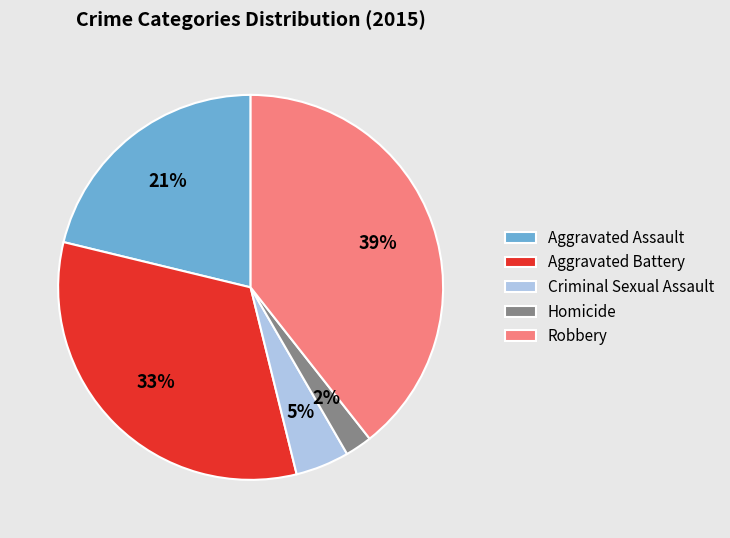

Rank the categories by value from highest to lowest.

Robbery, Aggravated Battery, Aggravated Assault, Criminal Sexual Assault, Homicide